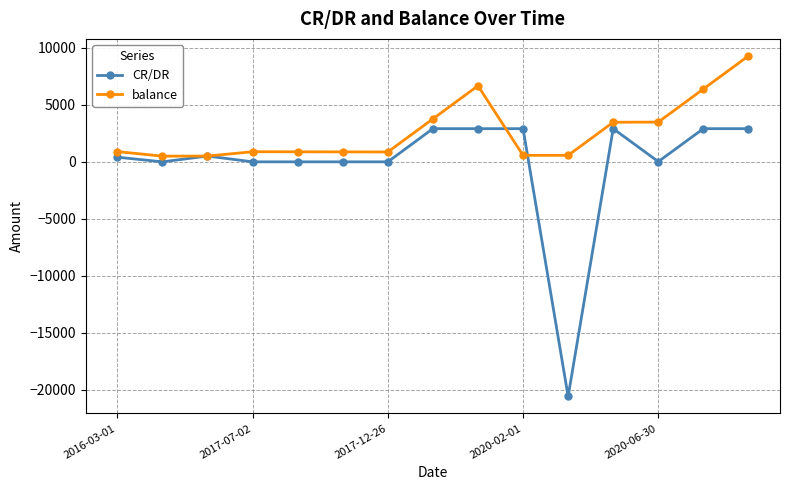

At how many categories does at least one series exceed 5121?

3